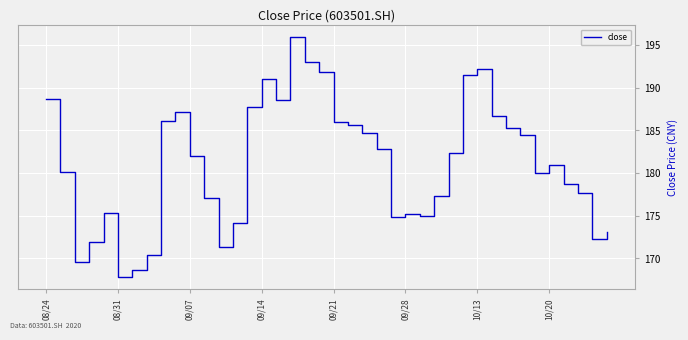

What is the difference between the second highest and second lowest values?

24.3